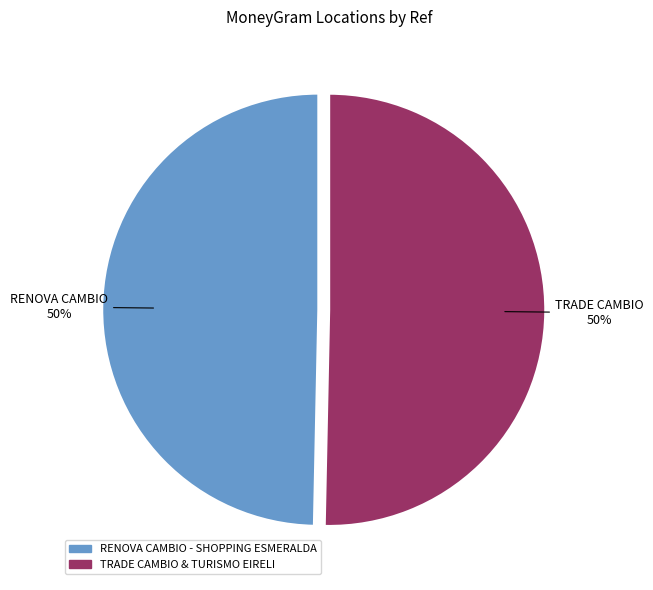

To the nearest percent, what is the combined percentage of TRADE CAMBIO & TURISMO EIRELI and RENOVA CAMBIO - SHOPPING ESMERALDA?

100%